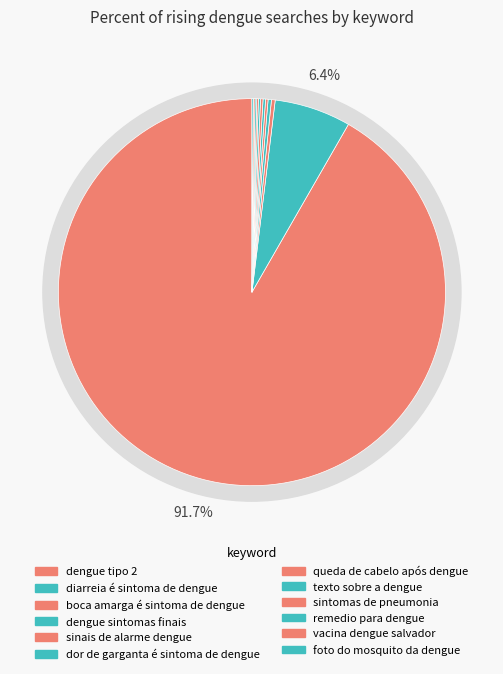

Which slice represents more than half of the pie?

dengue tipo 2